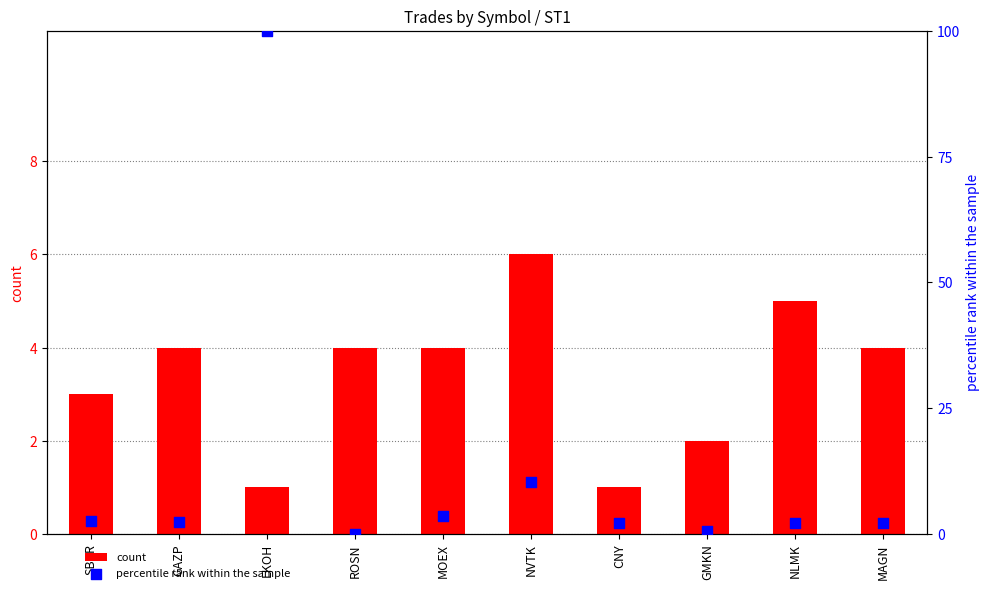

At which category is the sum across all series the highest?

LKOH